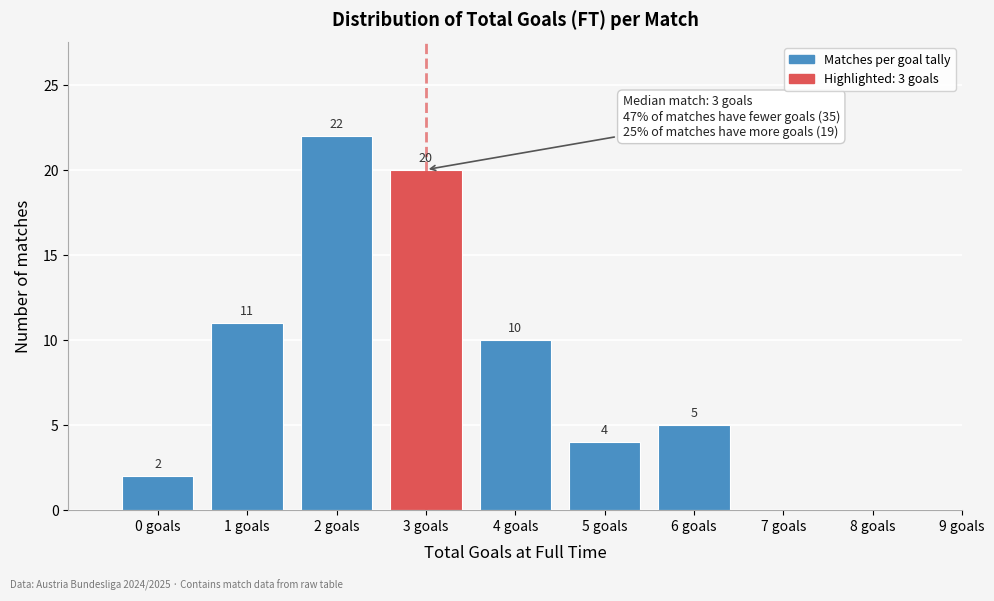

Reading right to left, list all the values displayed in this chart.

9 goals=0	8 goals=0	7 goals=0	6 goals=5	5 goals=4	4 goals=10	3 goals=20	2 goals=22	1 goals=11	0 goals=2